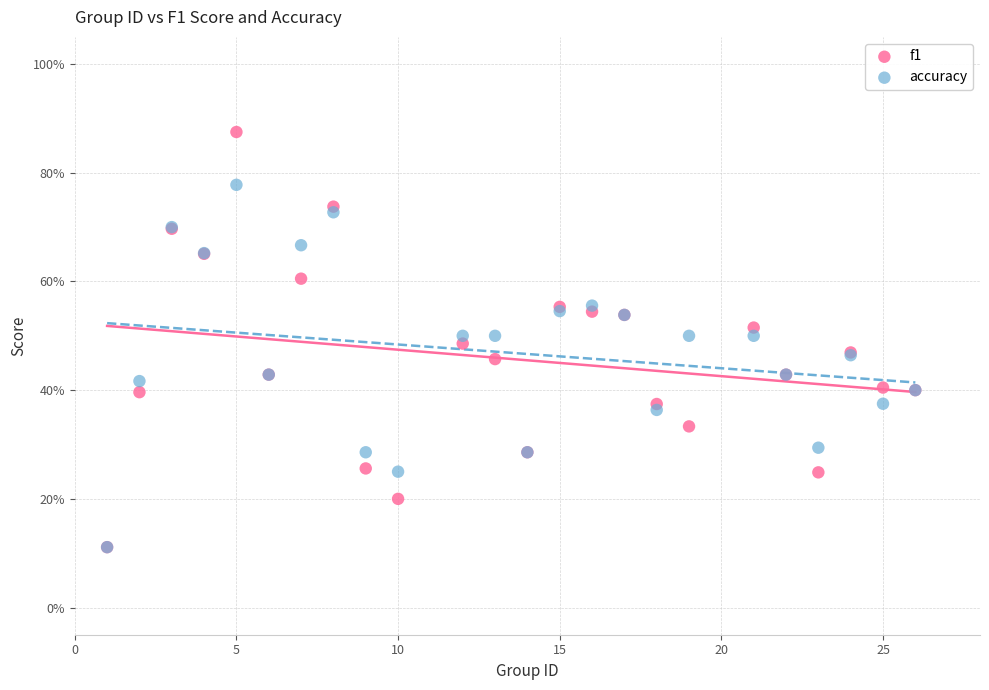

Which series reaches the maximum Y coordinate?

f1